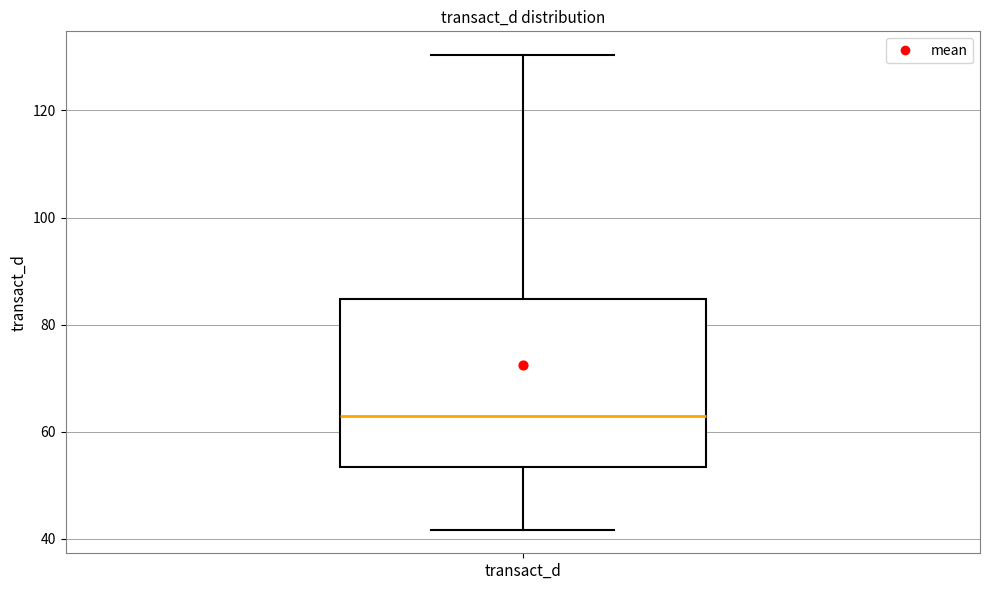

Transcribe this box plot: give where the median line is, the range the box spans, and where the two whiskers end, as read against the y-axis. The values are not printed on the chart, so give them approximately, as read against the axis.

median 62, box 54 to 84, whiskers 42 to 130